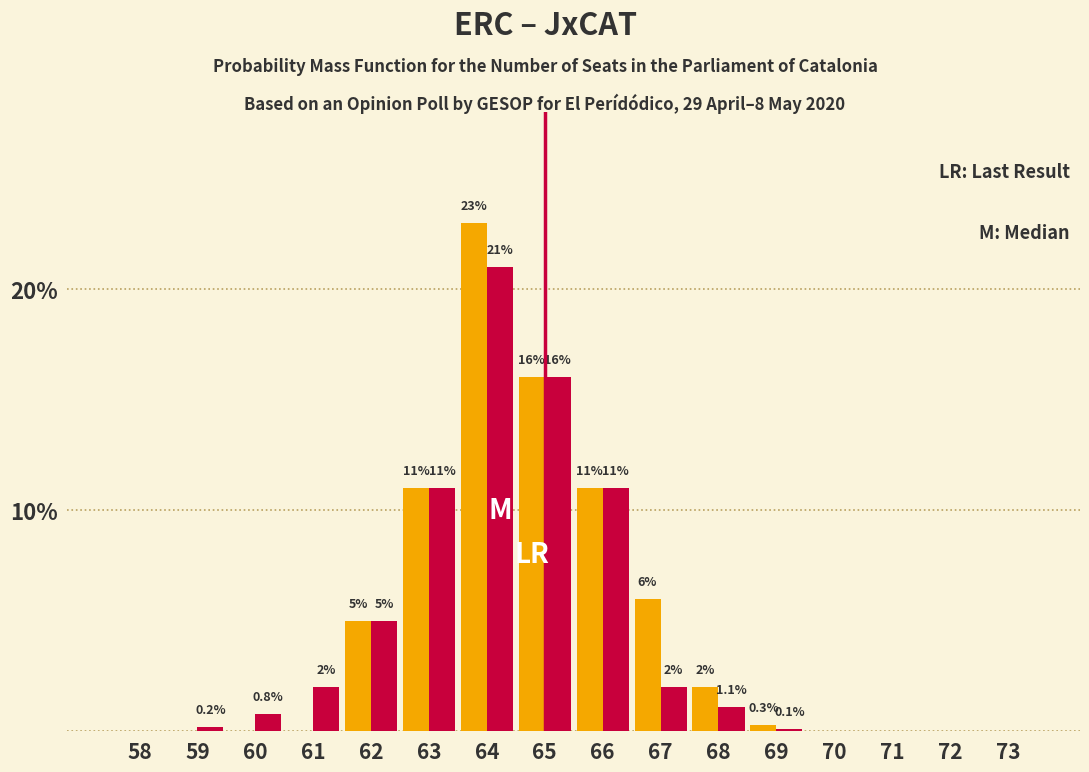

Reading left to right, extract all data points from this chart.

JxCAT: 58=0.0	59=0.0	60=0.0	61=0.0	62=5.0	63=11.0	64=23.0	65=16.0	66=11.0	67=6.0	68=2.0	69=0.3	70=0.0	71=0.0	72=0.0	73=0.0
ERC: 58=0.0	59=0.2	60=0.8	61=2.0	62=5.0	63=11.0	64=21.0	65=16.0	66=11.0	67=2.0	68=1.1	69=0.1	70=0.0	71=0.0	72=0.0	73=0.0